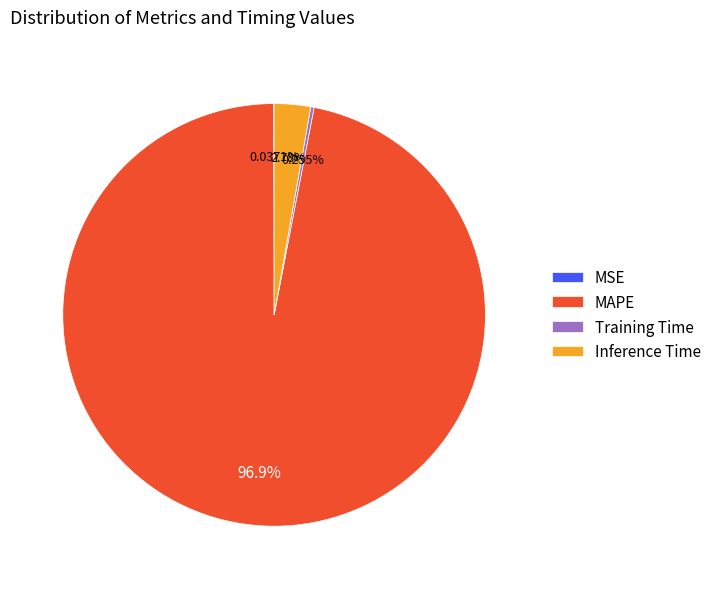

Which category has the biggest portion of the pie?

MAPE